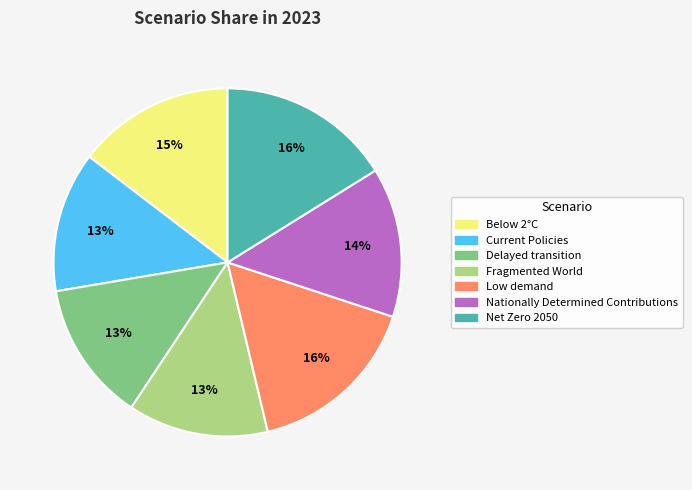

The Net Zero 2050 slice represents 16% of the pie. True or false?

True